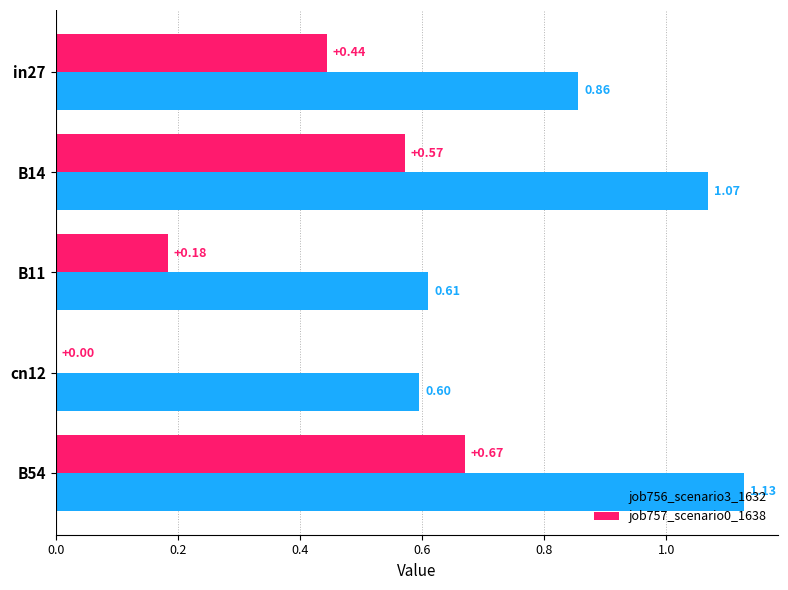

What is the sum of the job756_scenario3_1632 values at B11 and cn12?

1.2